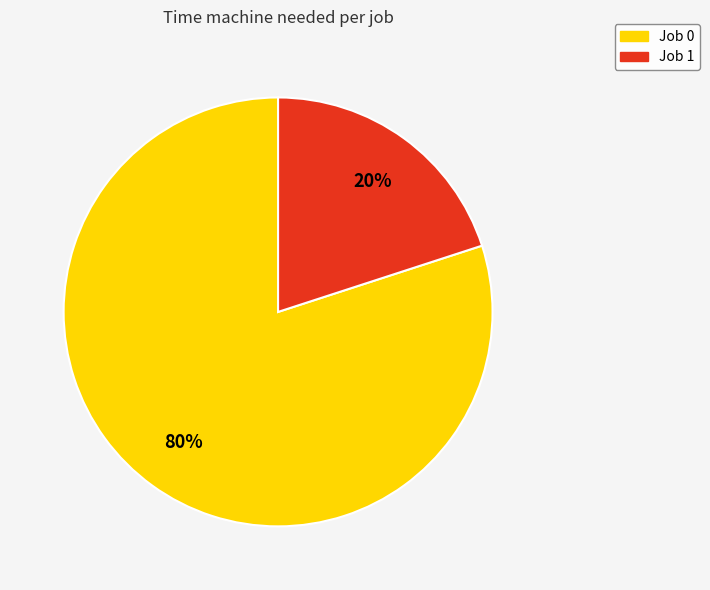

Which category accounts for the majority?

Job 0